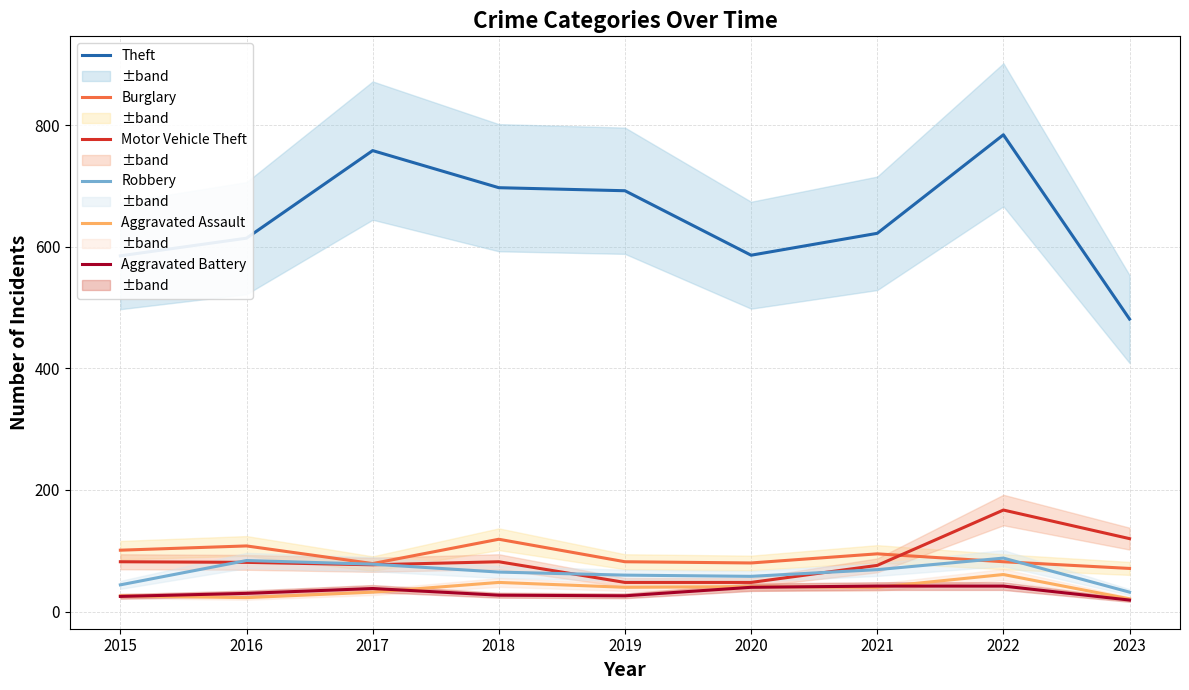

True or false: Aggravated Battery and Theft cross at least once.

False